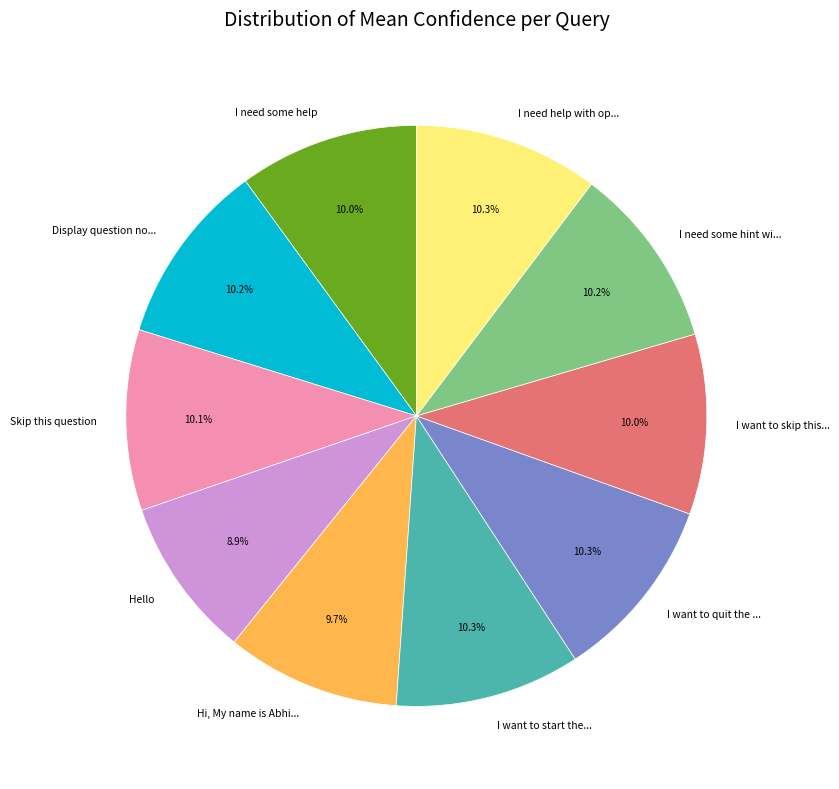

Does Hi, My name is Abhi... represent more than half of the total?

No